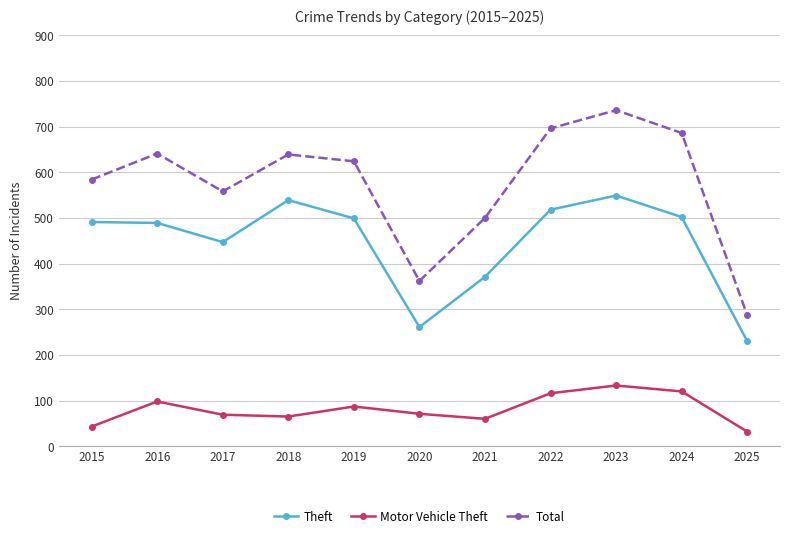

At 2018, list the series in order from largest to smallest.

Total, Theft, Motor Vehicle Theft